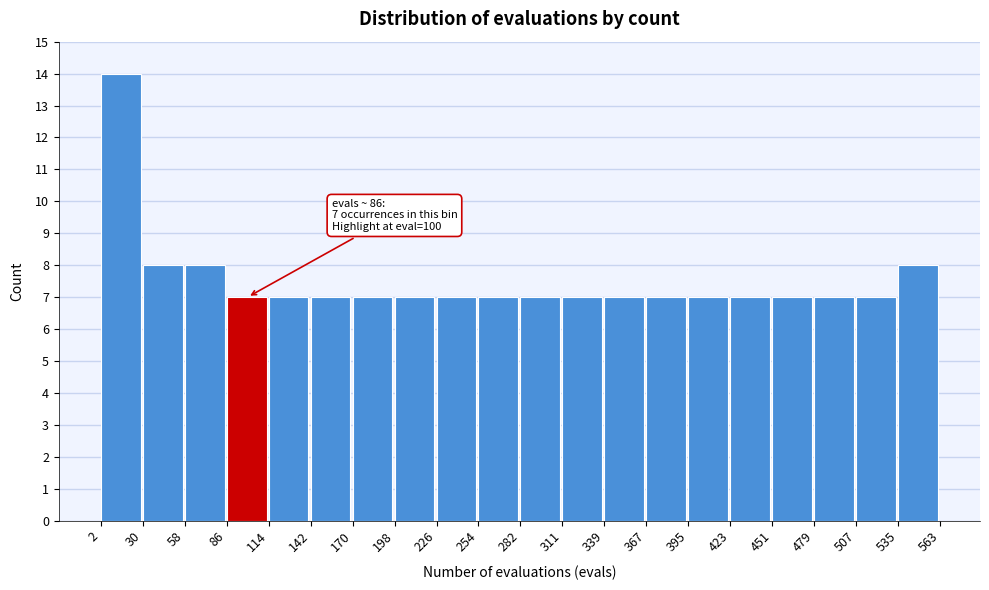

Which range on the x-axis has the tallest bar?

2 to 30